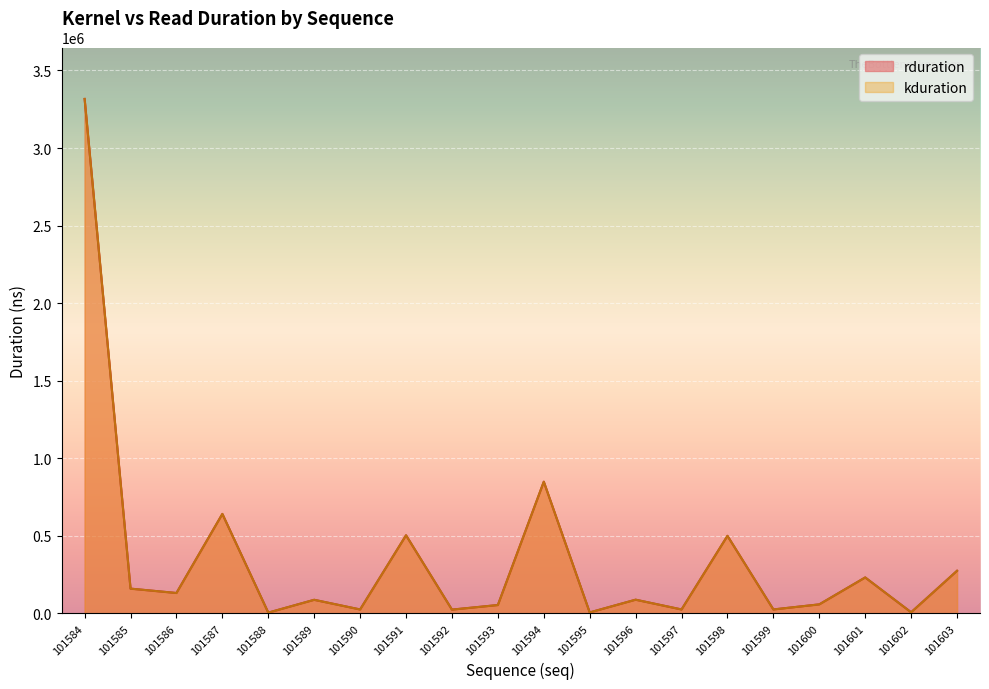

At which category does the chart reach its minimum across all series?

101588